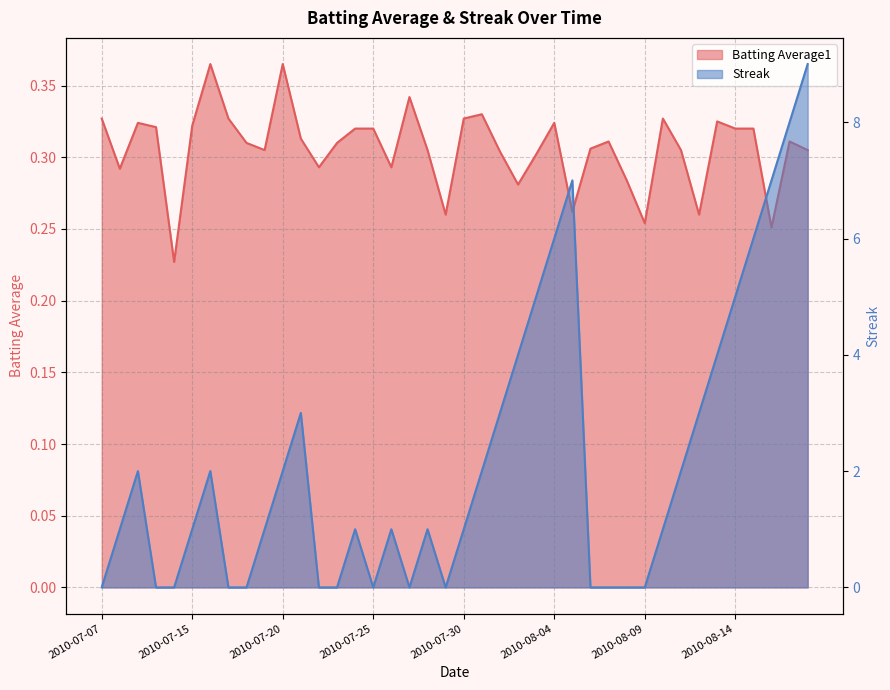

How many lines are shown in the chart?

2